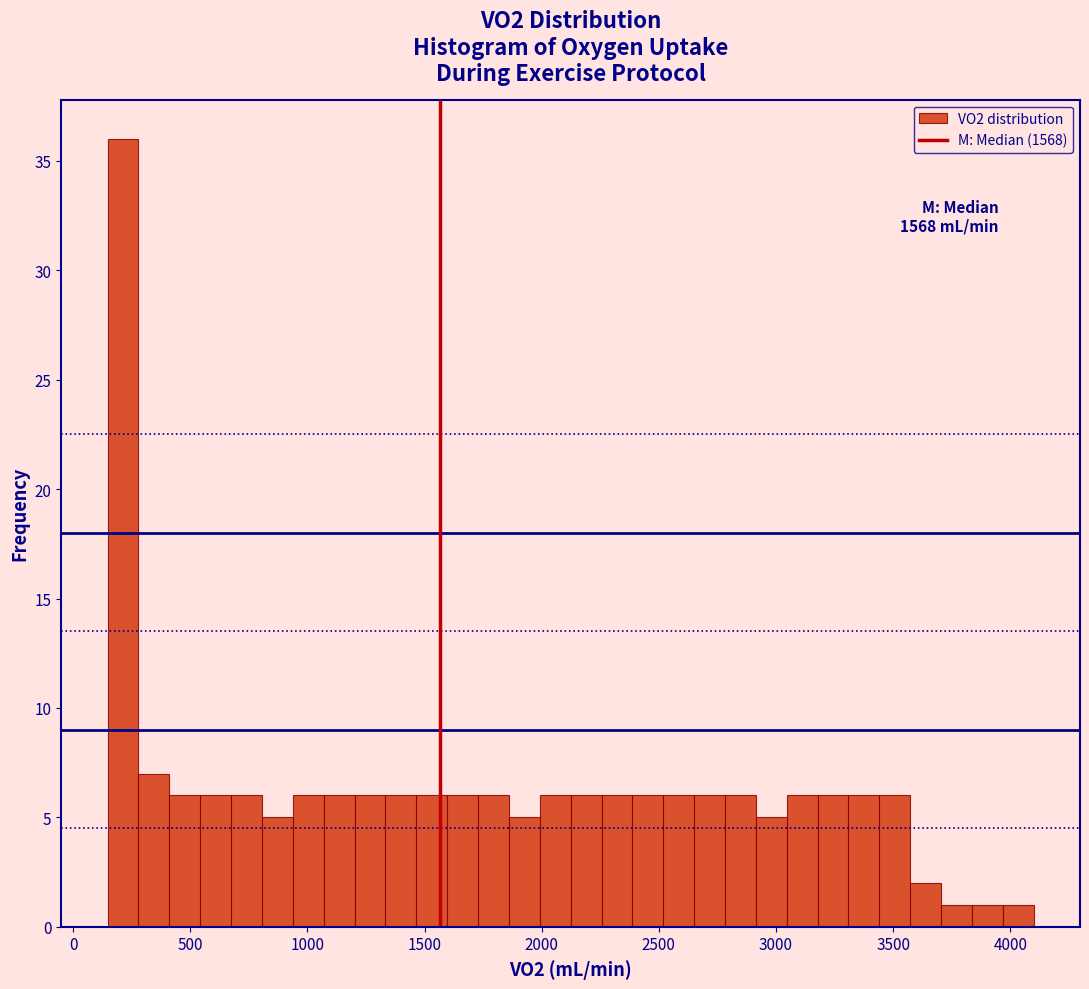

Read against the x-axis, roughly where is the centre of the tallest bar?

200